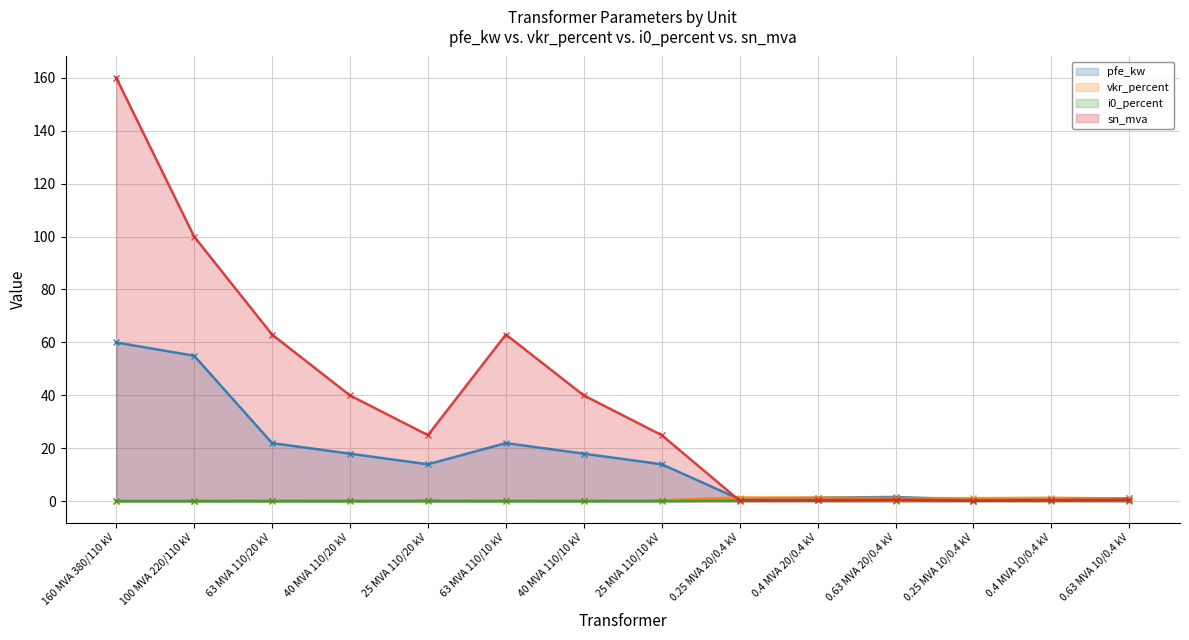

How many i0_percent values are between 0 and 1?

14